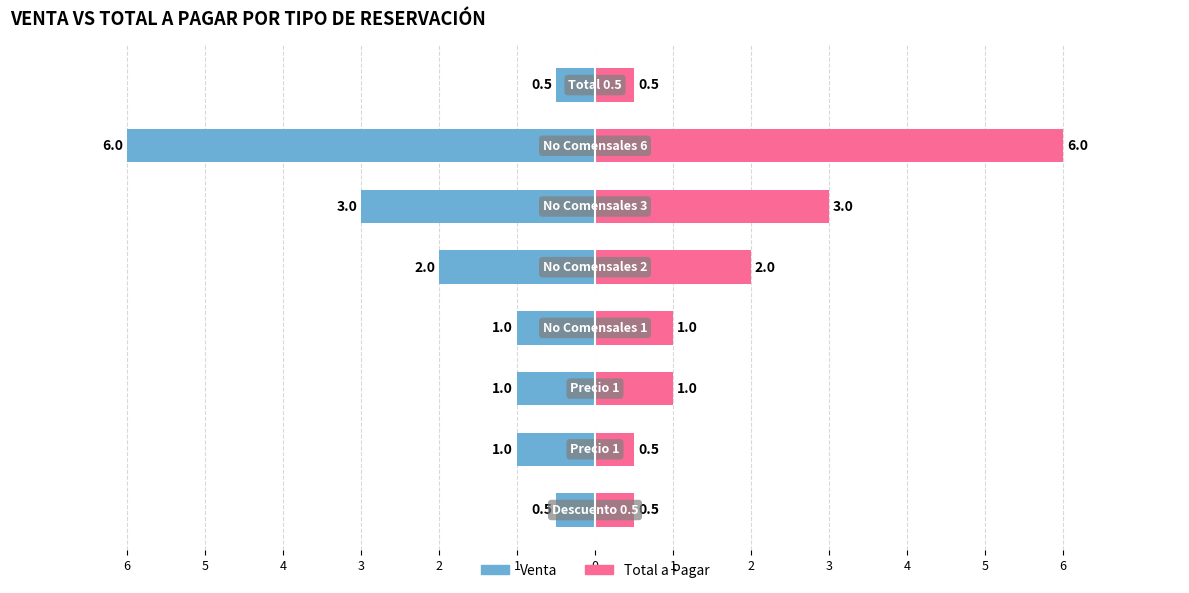

At which category is the sum across all series the highest?

6